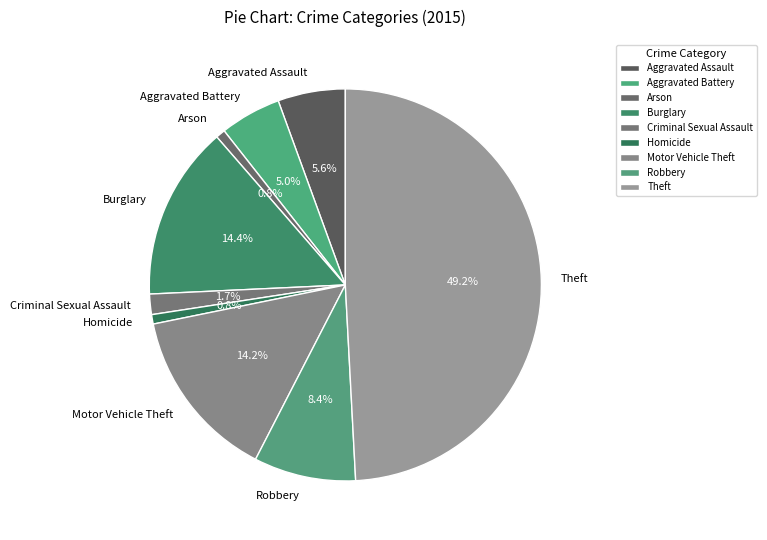

The Theft slice represents 43% of the pie. True or false?

False